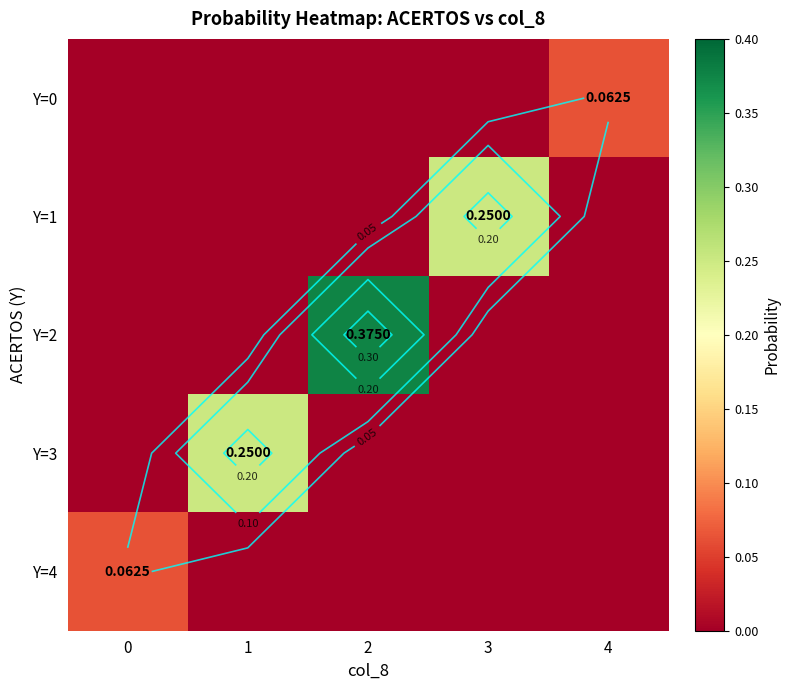

Is the value of Y=0 at 2 greater than the value of Y=4 at 4?

No